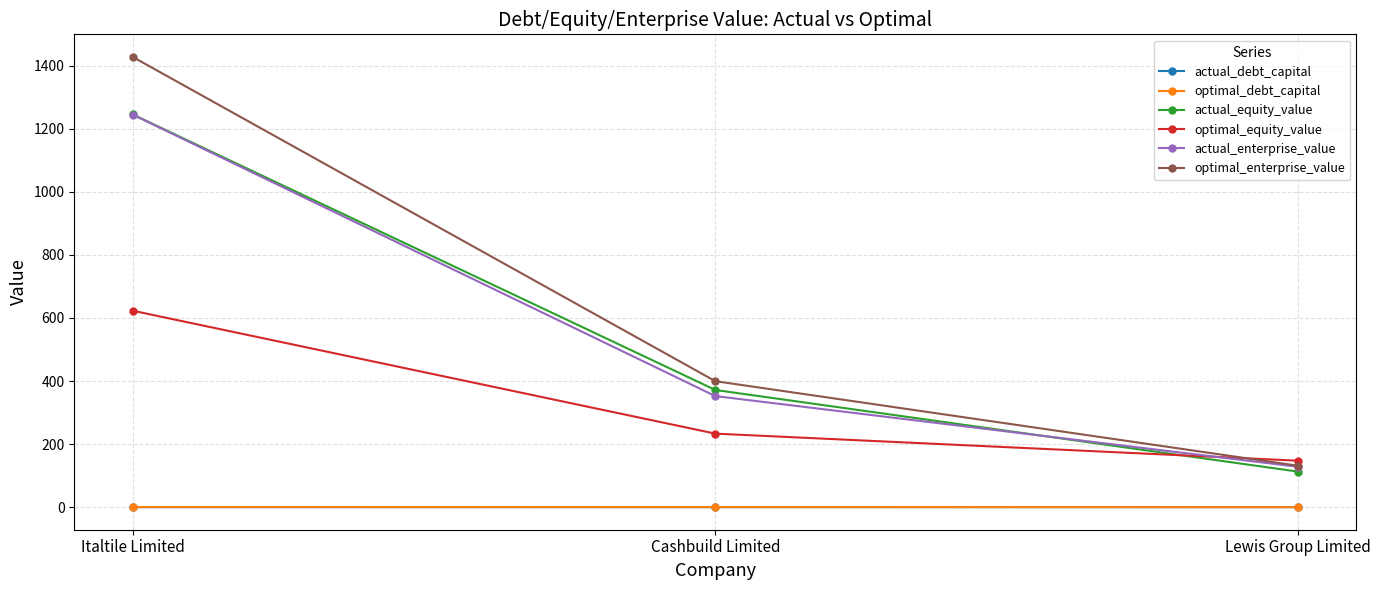

What are all the series names shown in the legend?

actual_debt_capital, optimal_debt_capital, actual_equity_value, optimal_equity_value, actual_enterprise_value, optimal_enterprise_value